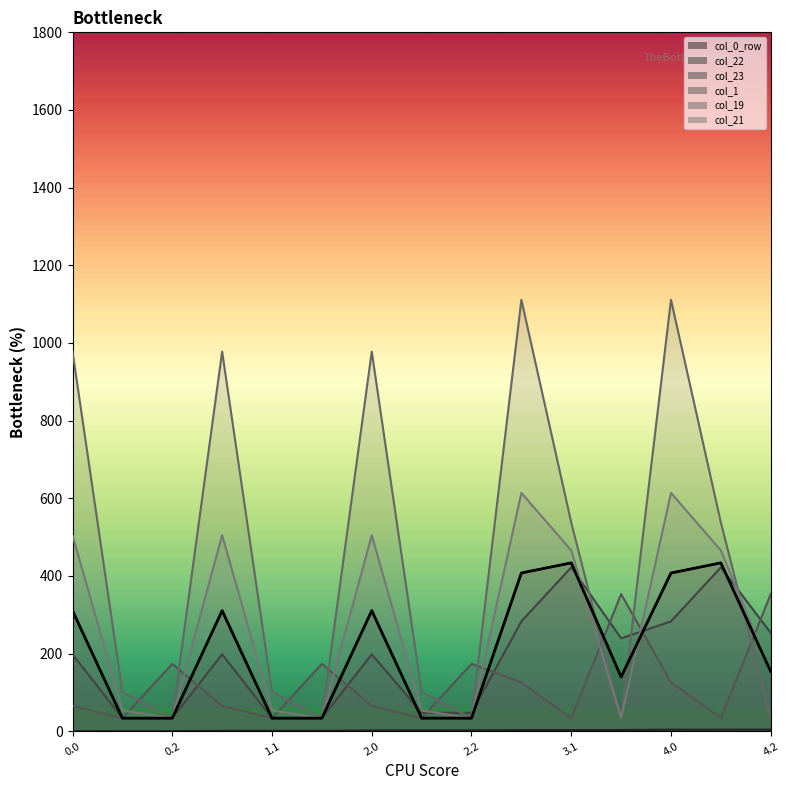

Does the chart display data point markers on the line(s)?

No